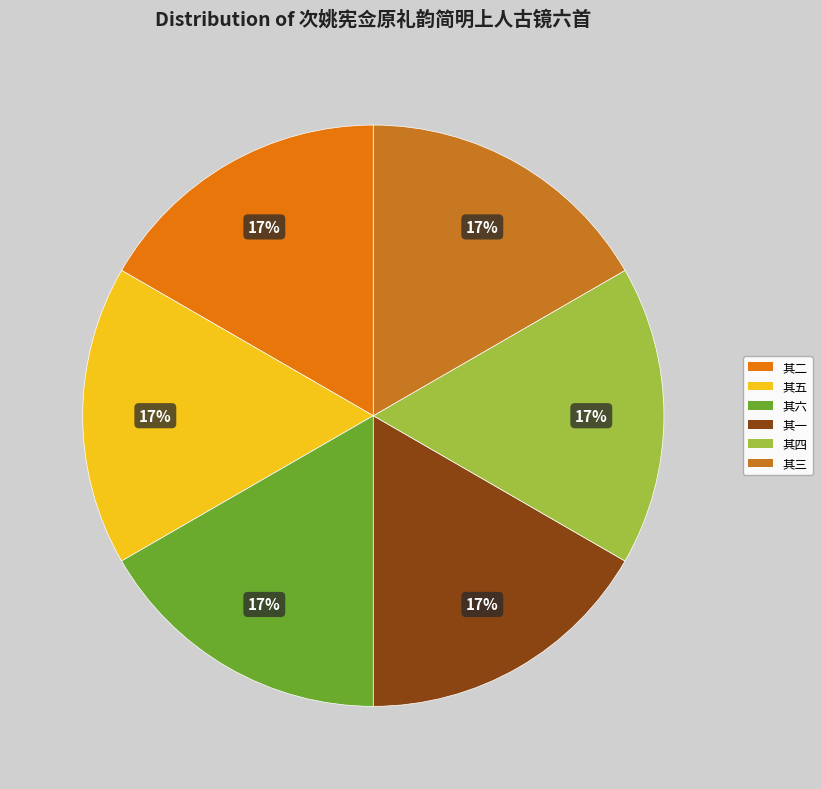

Which category has the biggest portion of the pie?

次姚宪佥原礼韵简明上人古镜六首 其六